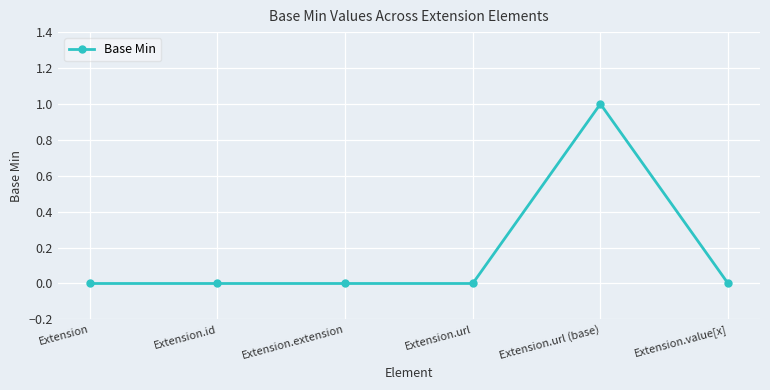

Reading left to right, list all the values displayed in this chart.

0	0	0	0	1	0